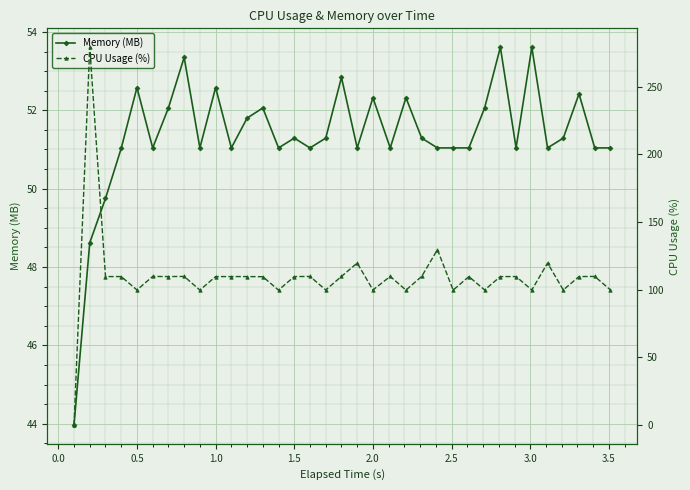

What position from the left is 34?

35